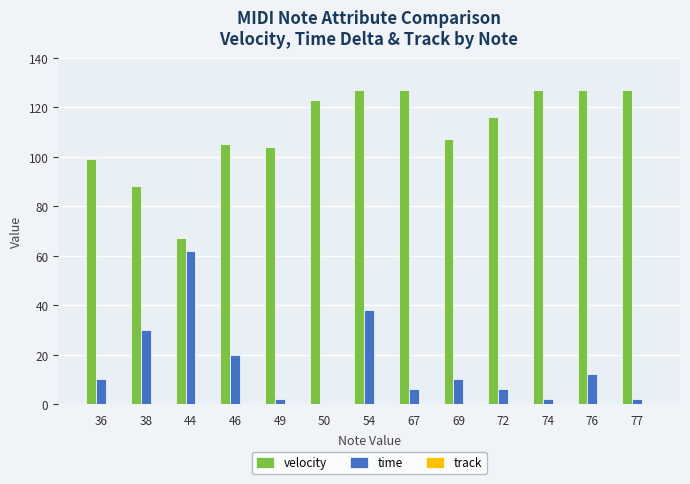

What is the greatest value displayed?

127